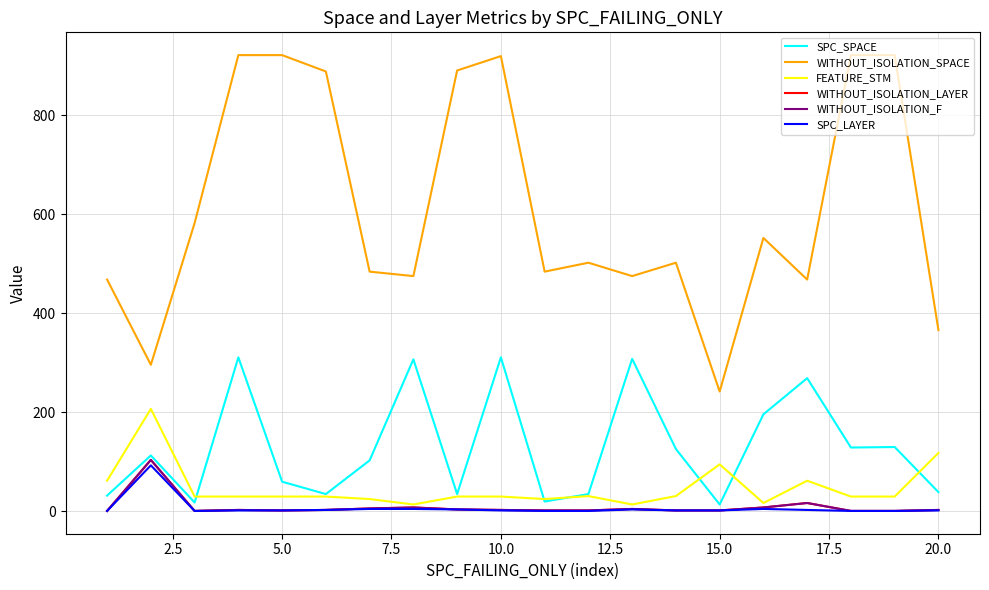

Reading left to right, what are all the values shown in this chart?

SPC_SPACE: 32	113	18	311	60	35	103	307	35	311	20	35	308	126	14	196	269	129	130	39
WITHOUT_ISOLATION_SPACE: 468	296	582	921	921	888	484	475	890	919	484	502	475	502	242	552	468	921	921	366
FEATURE_STM: 62	207	30	30	30	30	25	14	30	30	25	31	14	31	95	17	62	30	30	118
WITHOUT_ISOLATION_LAYER: 1	104	1	3	2	3	6	8	4	3	2	2	5	2	2	8	17	1	1	3
WITHOUT_ISOLATION_F: 1	104	1	3	2	3	6	8	4	3	2	2	5	2	2	8	17	1	1	3
SPC_LAYER: 1	93	1	2	2	3	5	5	4	2	1	1	4	2	2	5	3	1	1	2